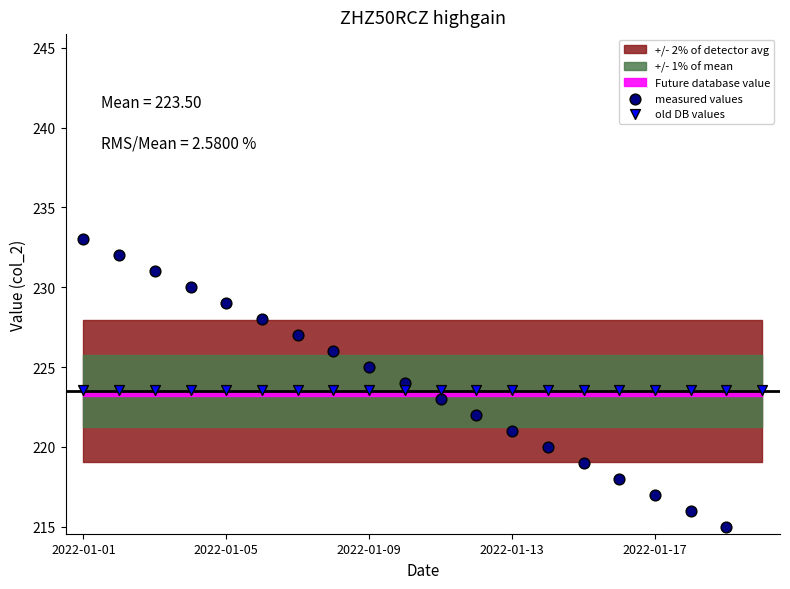

Which series has the widest spread of Y values?

measured values